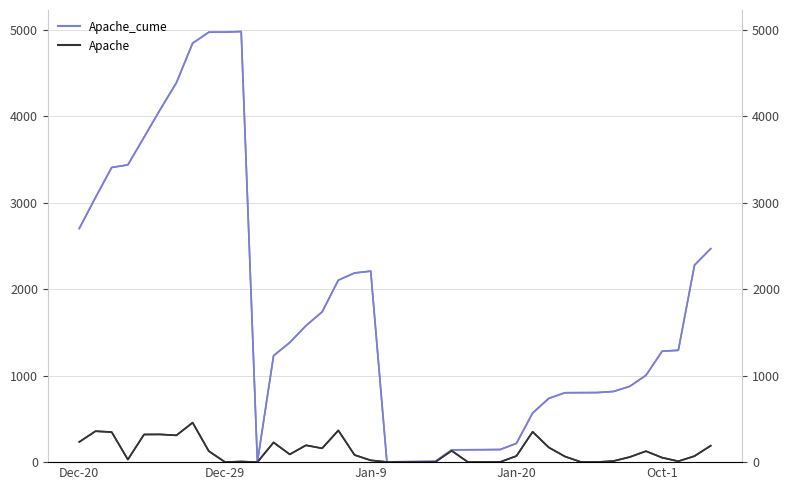

True or false: Apache_cume and Apache cross at least once.

False